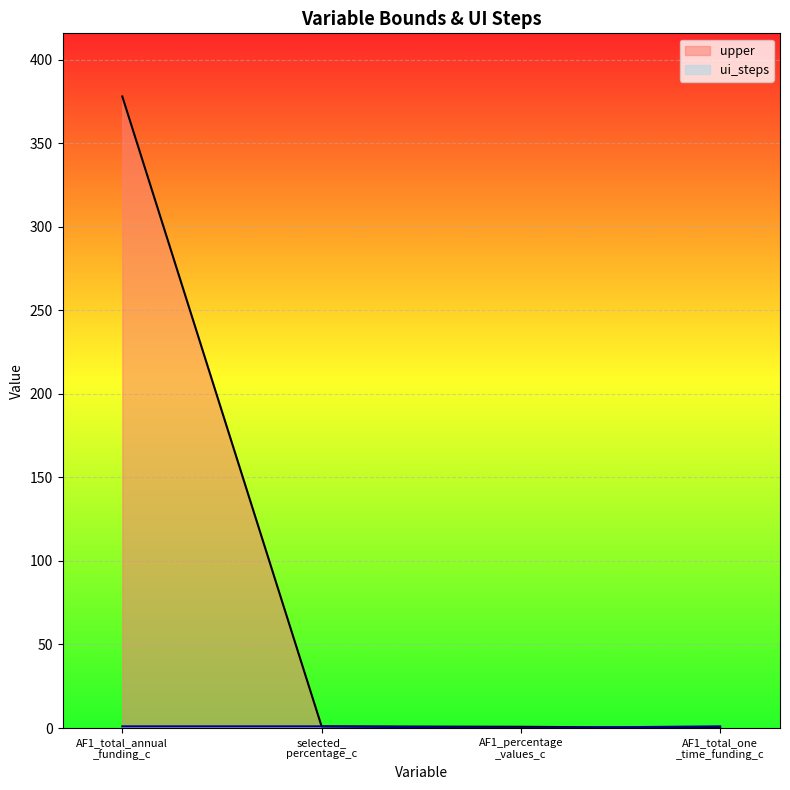

Which series has the widest spread of values?

upper